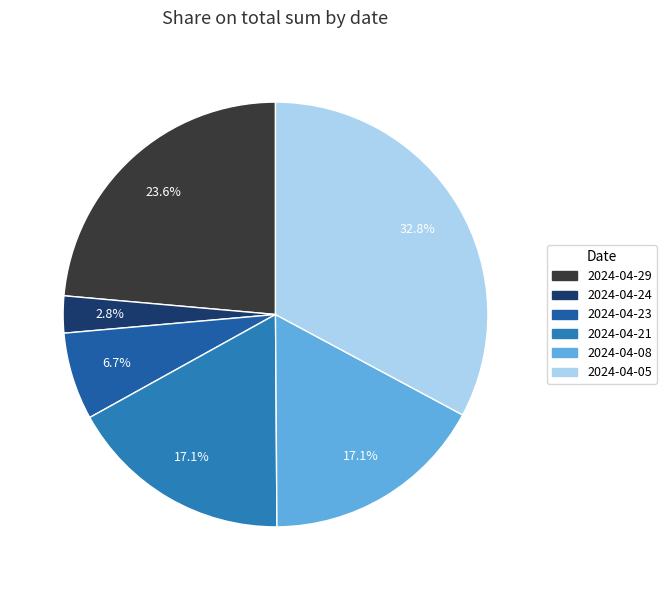

To the nearest percent, what percentage of the pie is 2024-04-29?

24%